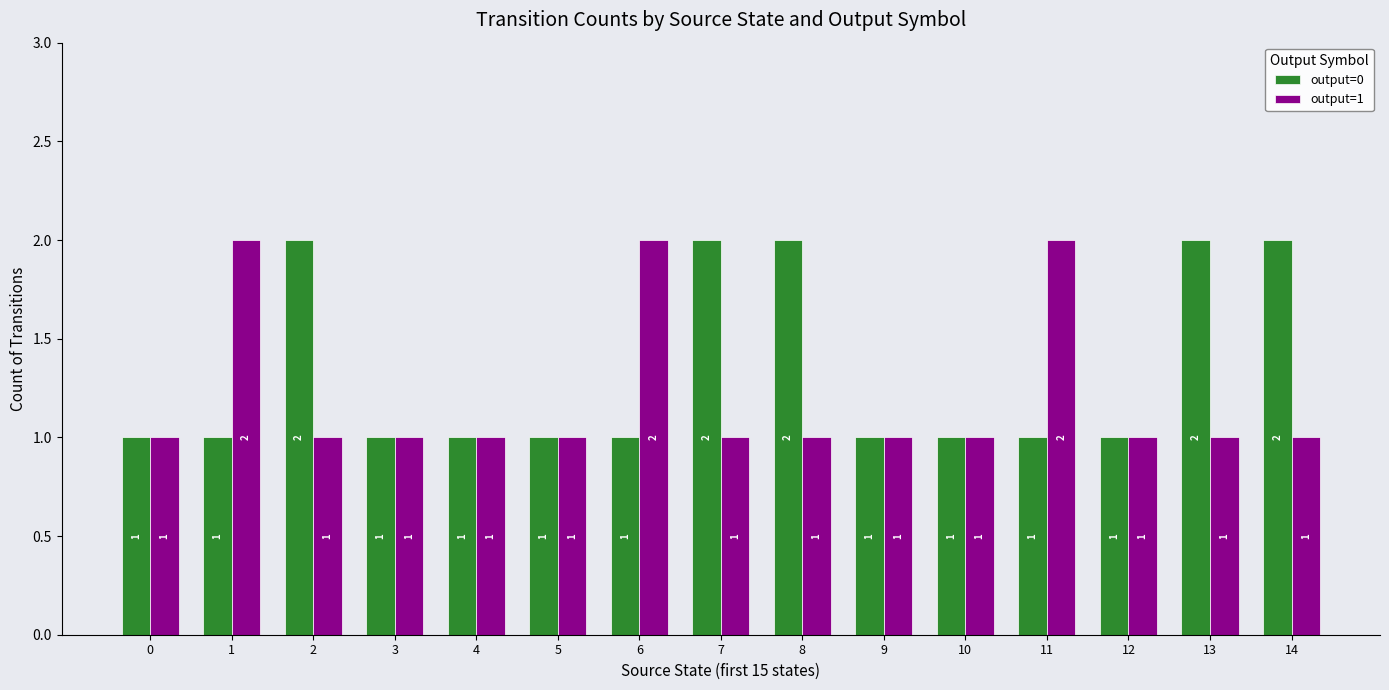

Reading left to right, extract all data points from this chart.

output=0: 1	1	2	1	1	1	1	2	2	1	1	1	1	2	2
output=1: 1	2	1	1	1	1	2	1	1	1	1	2	1	1	1